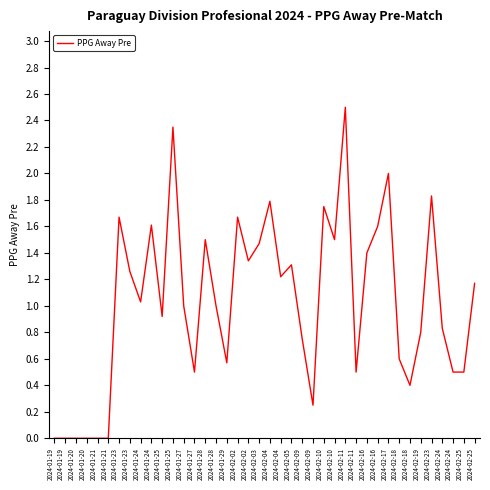

Count the number of data series in this chart.

1